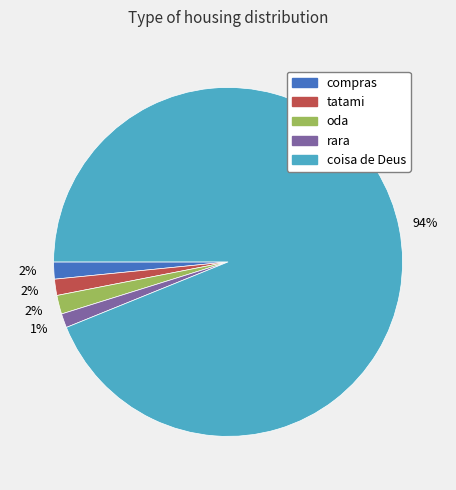

What percentage is the compras slice, to the nearest percent?

2%